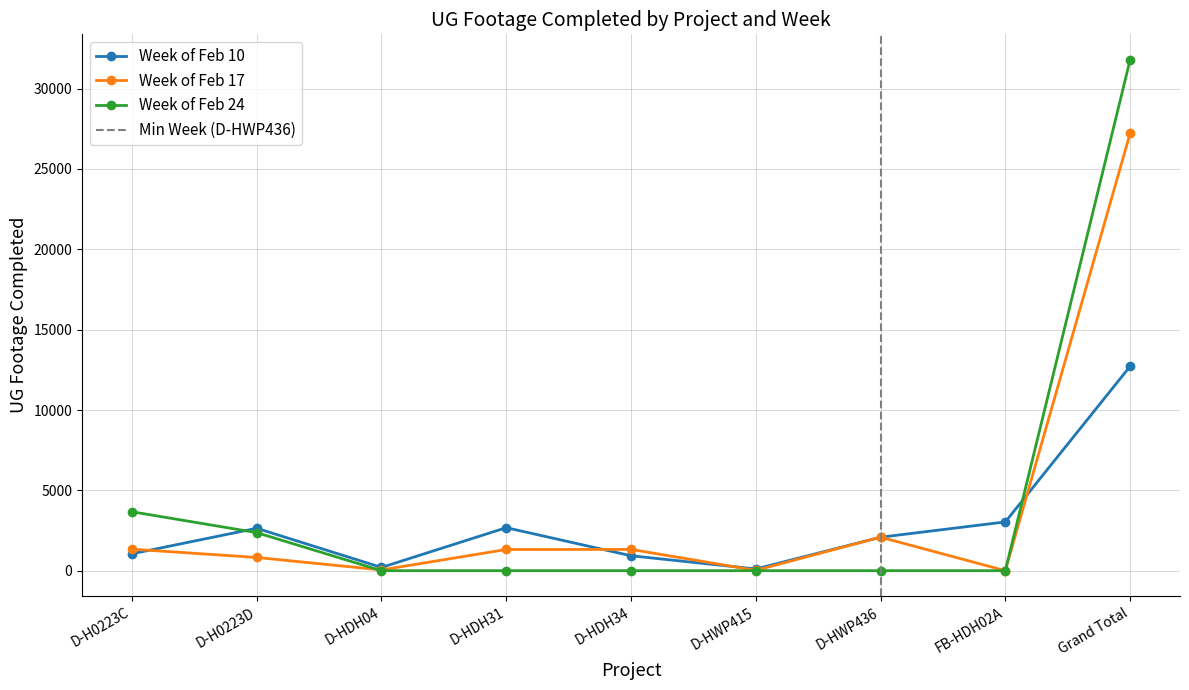

Between which two adjacent categories do Week of Feb 24 and Week of Feb 17 first intersect?

D-H0223D and D-HDH04